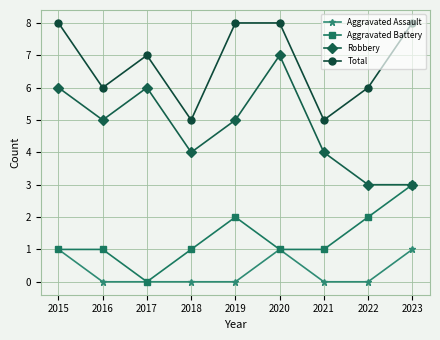

The Aggravated Battery series shows 0 at 2015. True or false?

False